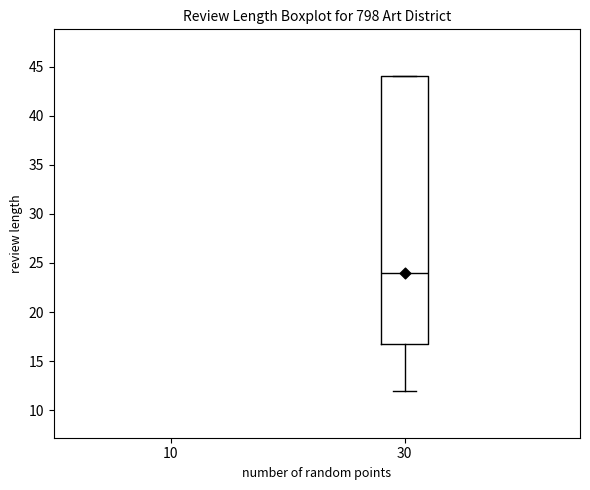

Where does the lower whisker of the box at x = 30 end on the y-axis? The values are not printed on the chart, so give them approximately, as read against the axis.

12